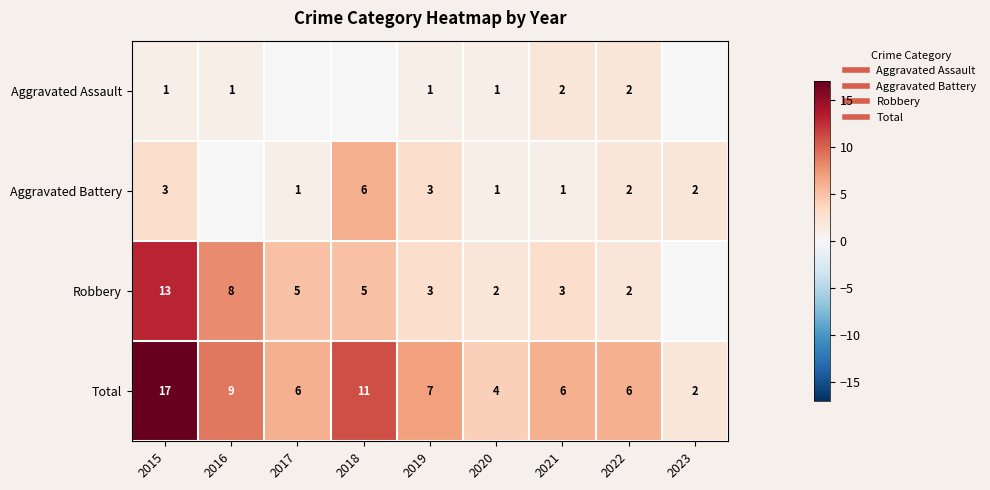

What is the greatest value displayed?

17